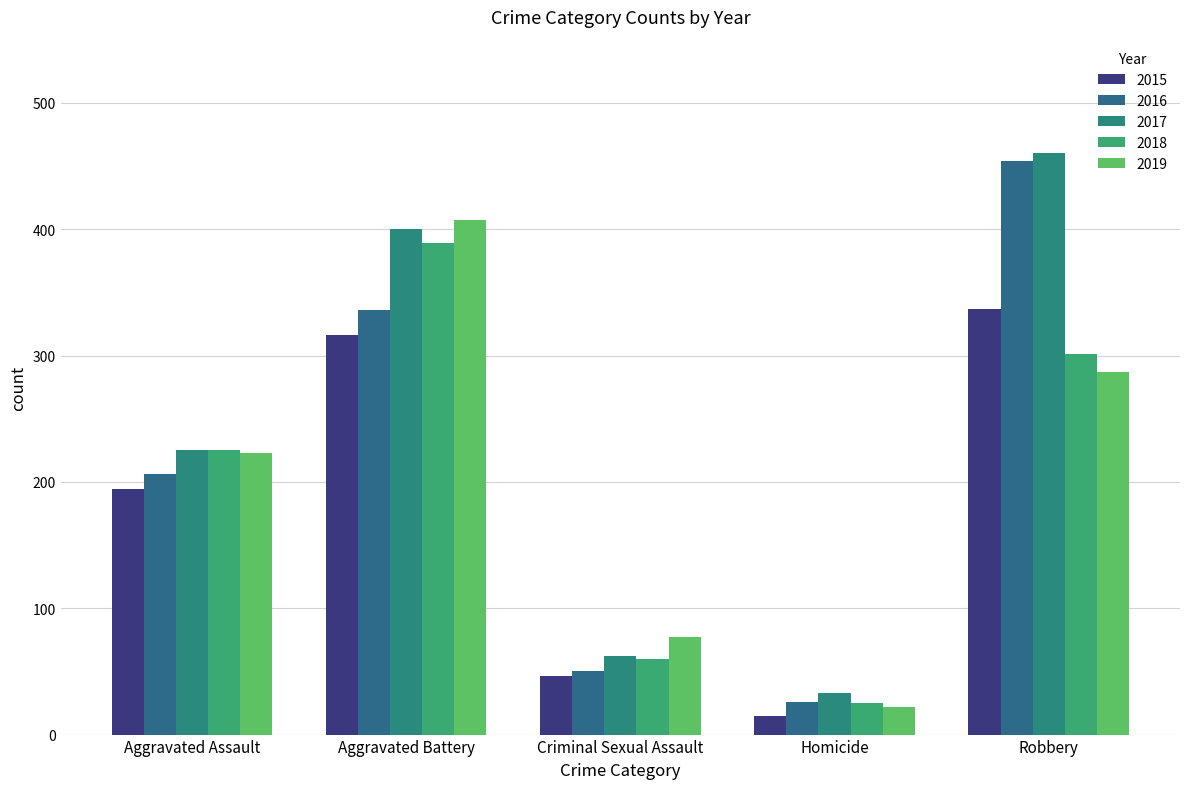

The value of 2016 at Homicide is 26. True or false?

True